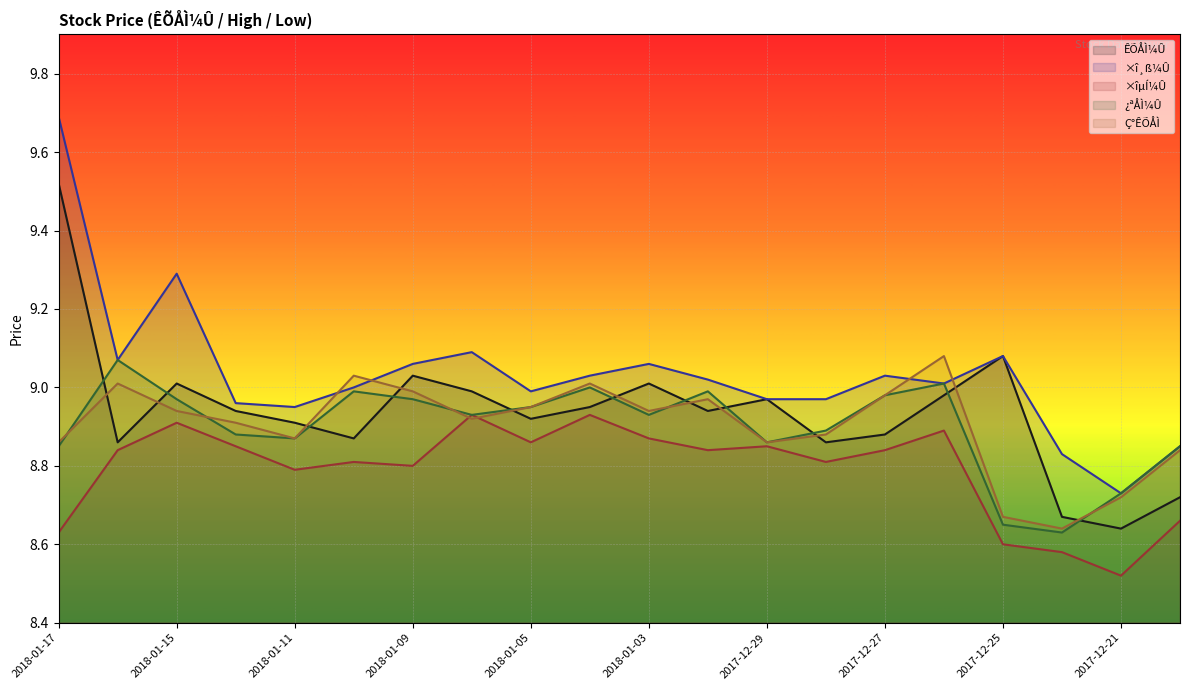

The ×î¸ß¼Û series shows 13.5 at 2017-12-26. True or false?

False